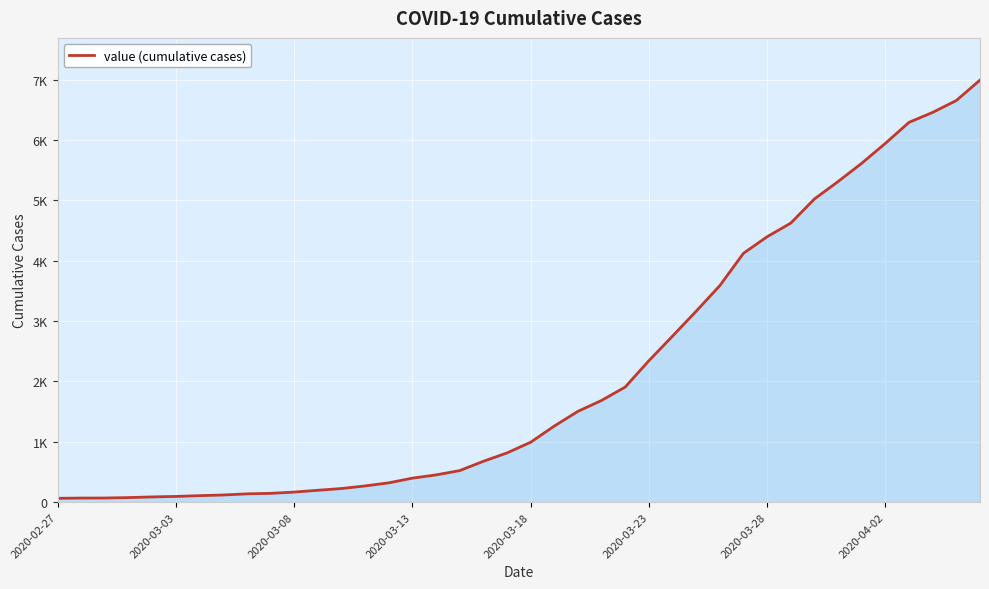

Does the chart display data point markers on the line(s)?

No